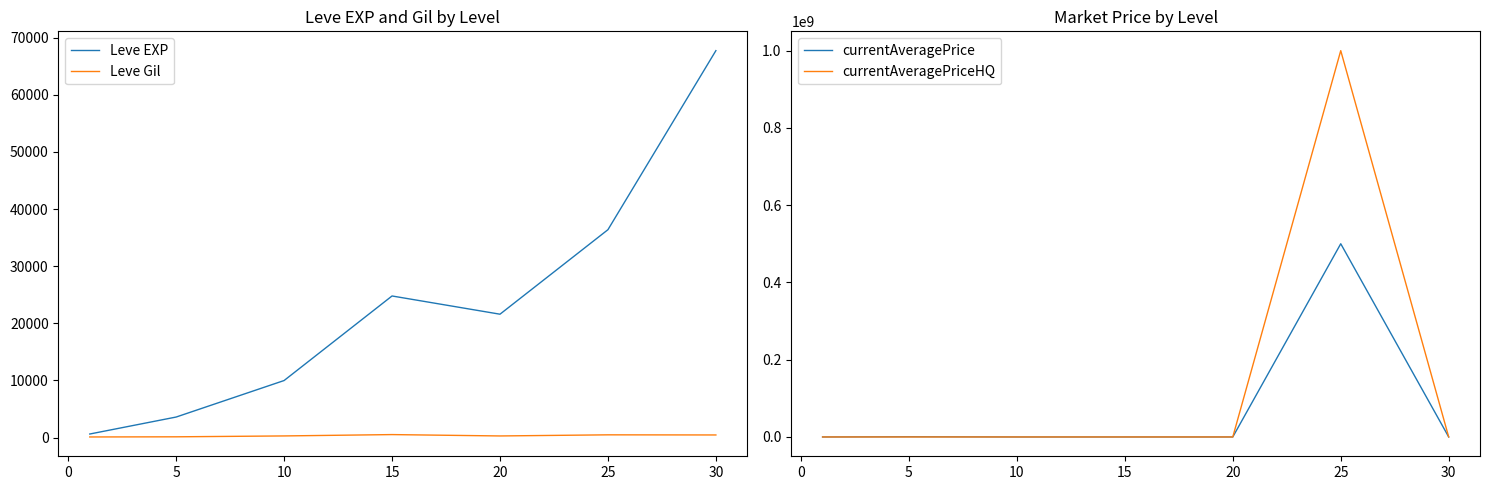

What is the difference between the second highest and minimum values in the Leve EXP series?

35760